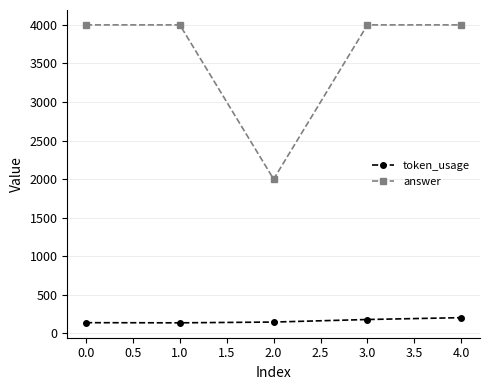

True or false: token_usage and answer cross at least once.

False